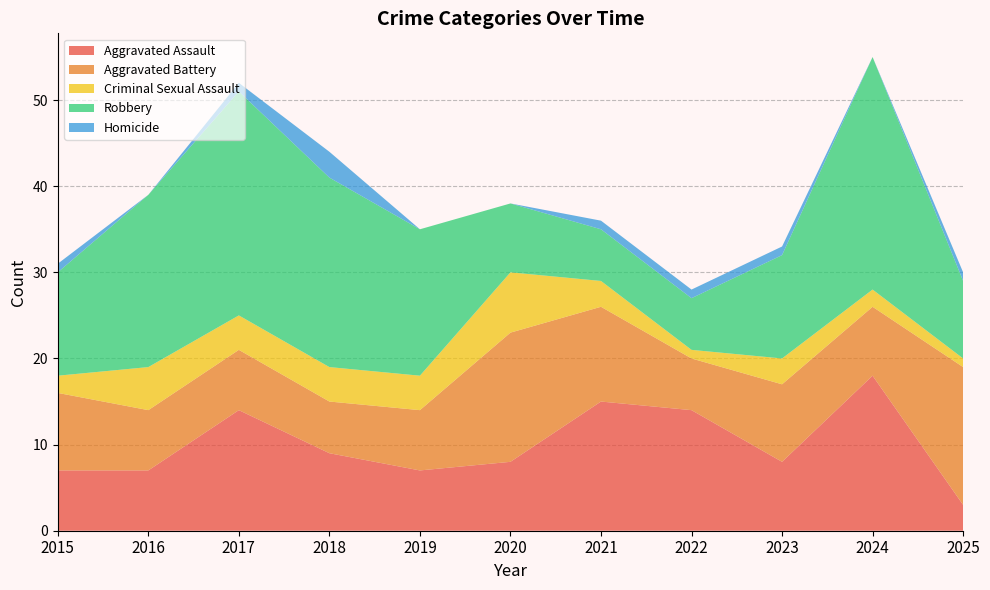

Reading left to right, list all the values displayed in this chart.

Aggravated Assault: 7	7	14	9	7	8	15	14	8	18	3
Aggravated Battery: 9	7	7	6	7	15	11	6	9	8	16
Criminal Sexual Assault: 2	5	4	4	4	7	3	1	3	2	1
Robbery: 12	20	26	22	17	8	6	6	12	27	9
Homicide: 1	0	1	3	0	0	1	1	1	0	1